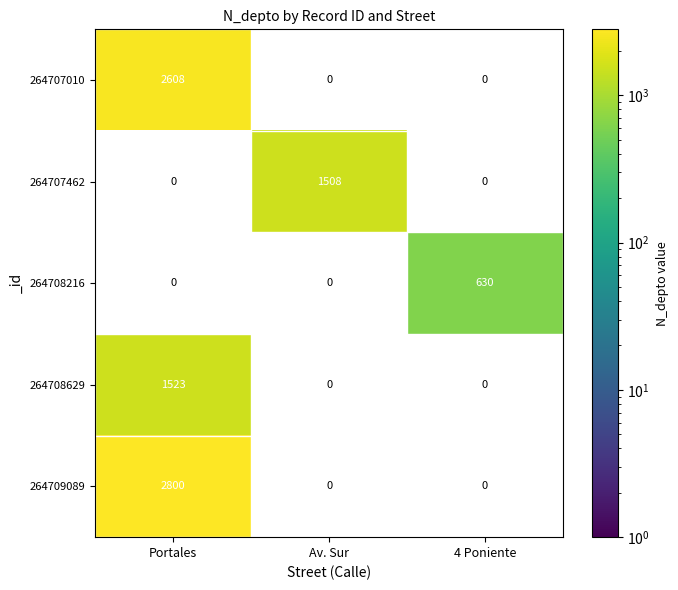

Is the value of 264708629 at Portales greater than the value of 264709089 at Portales?

No